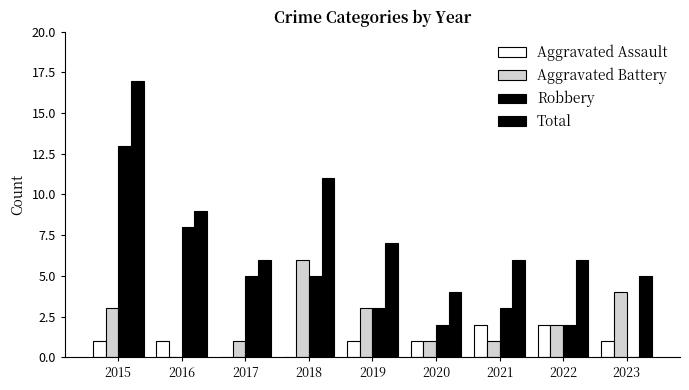

Are the bars grouped side by side (vs. stacked)?

Yes